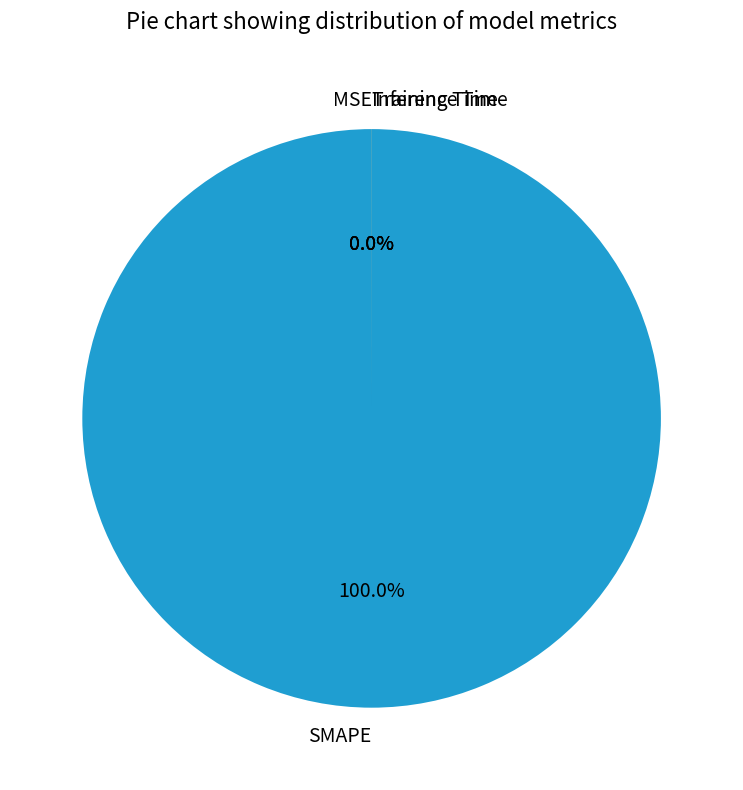

Which slice is the largest?

SMAPE